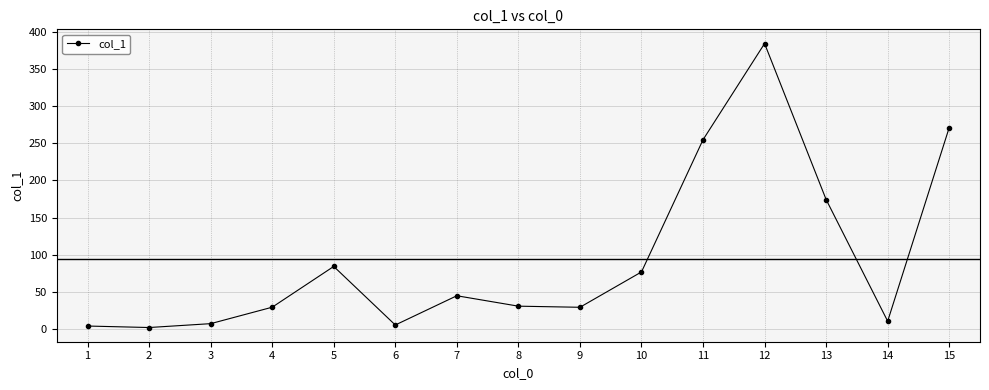

How many lines are shown in the chart?

1